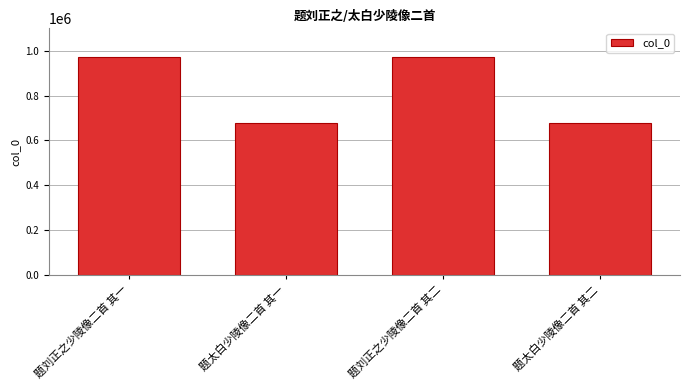

Is it true that the value at 题刘正之少陵像二首 其一 is 972006?

True